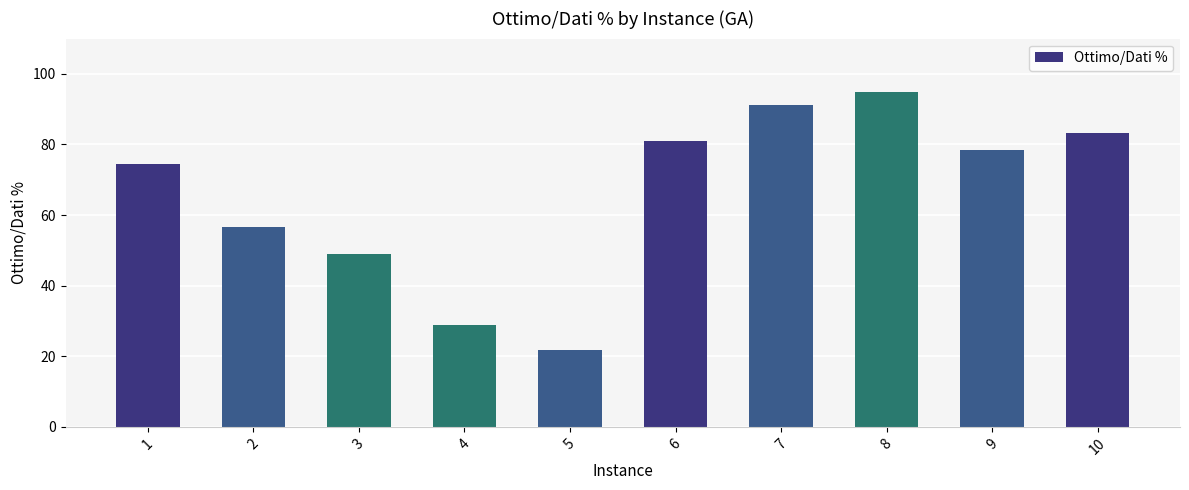

What is the value of the 6th bar from the left?

80.8